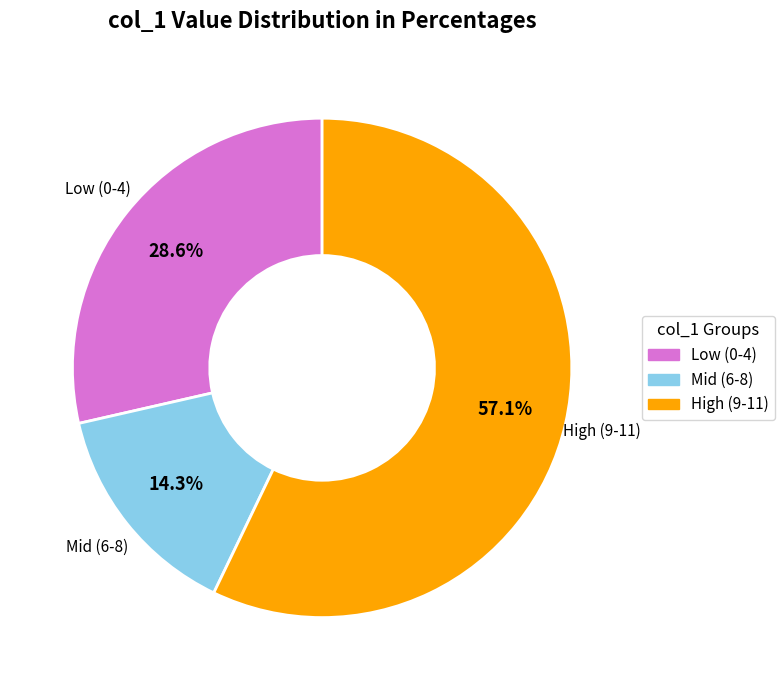

How many segments does this pie chart have?

3